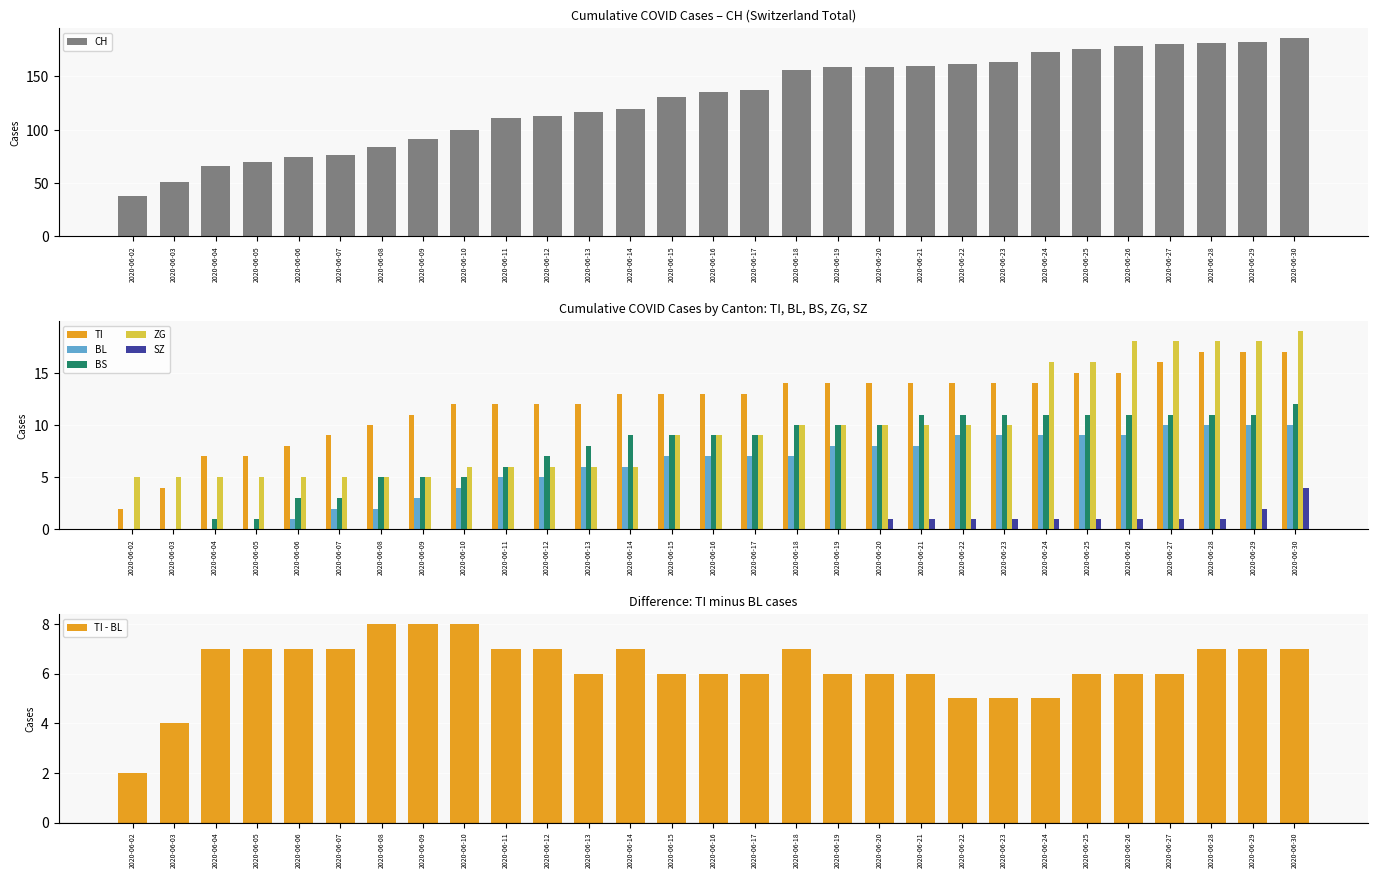

Is it true that TI equals 17 at 2020-06-29?

True